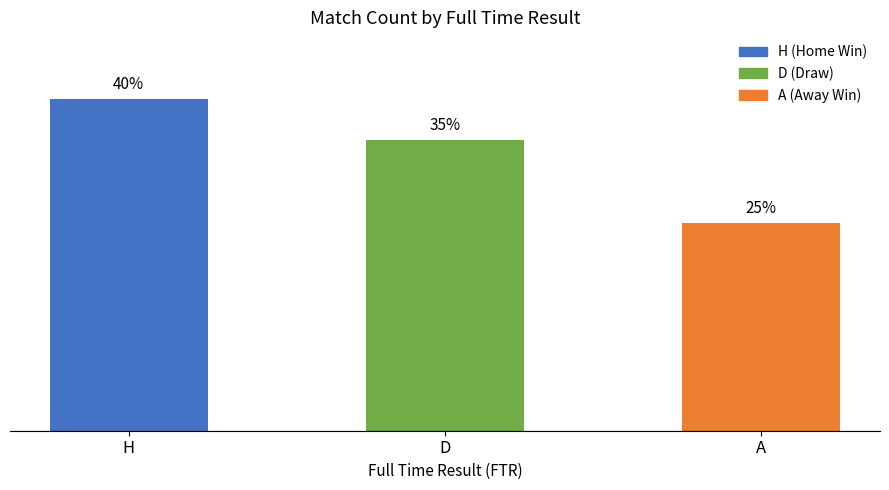

Approximately how many times larger is the value at H compared to A?

1.6